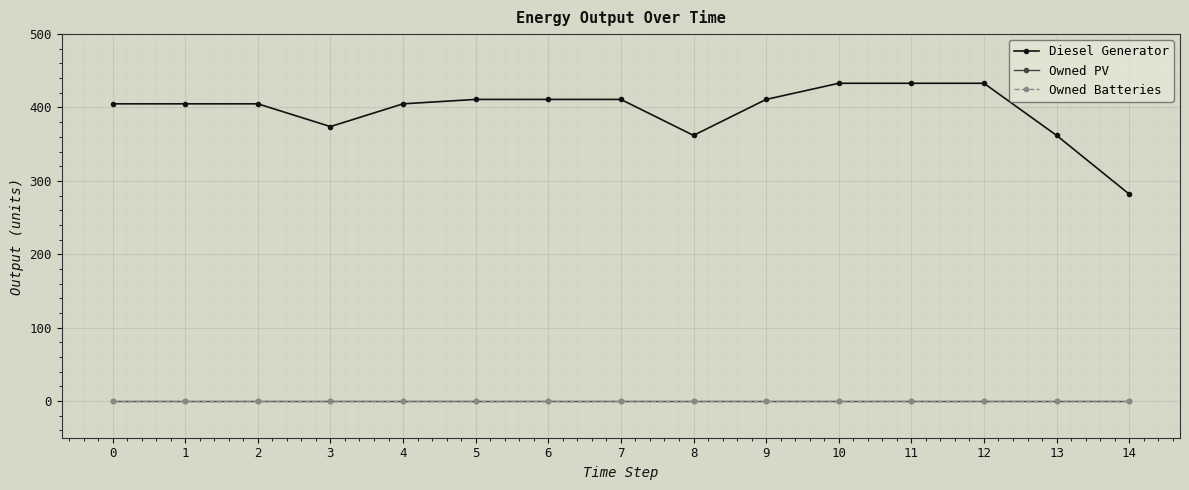

Does the chart have visible grid lines?

Yes